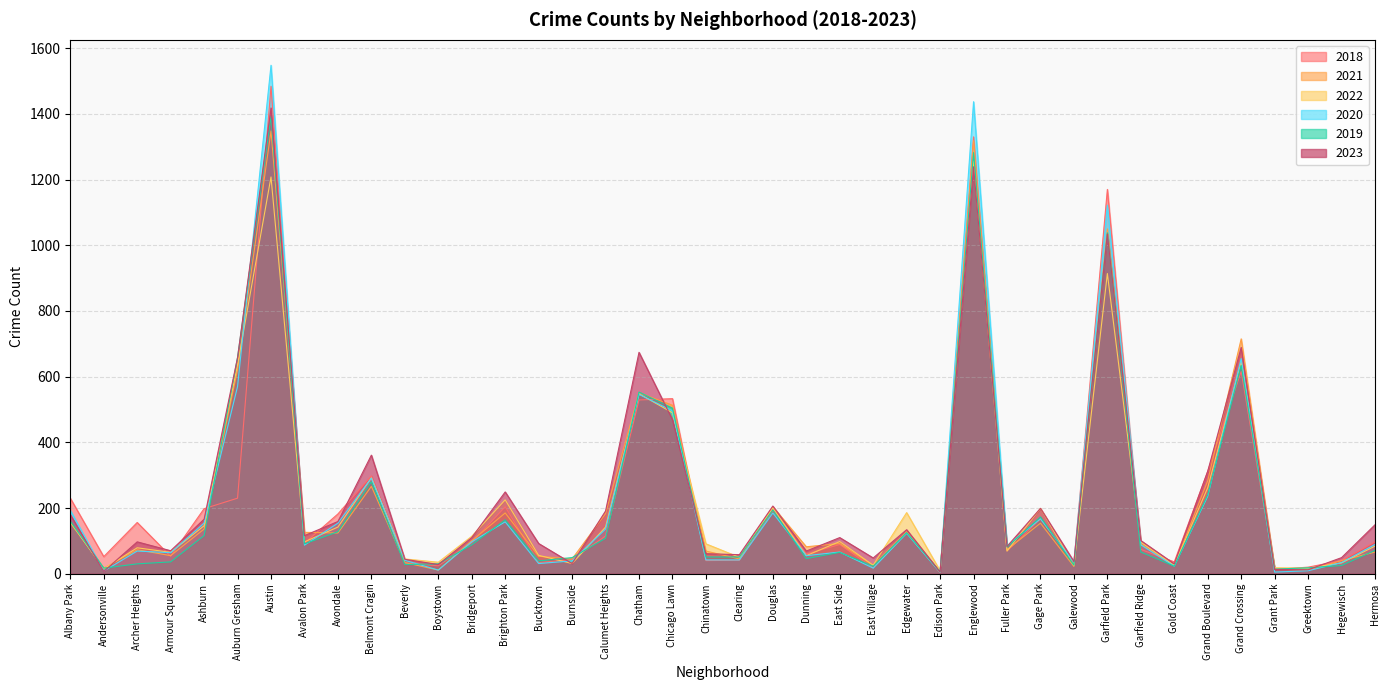

The value of 2022 at Armour Square is 102. True or false?

False